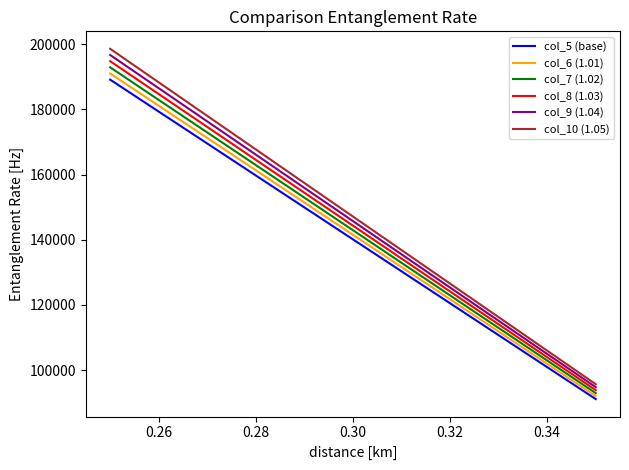

Which series has the largest total across all categories?

col_10 (1.05)